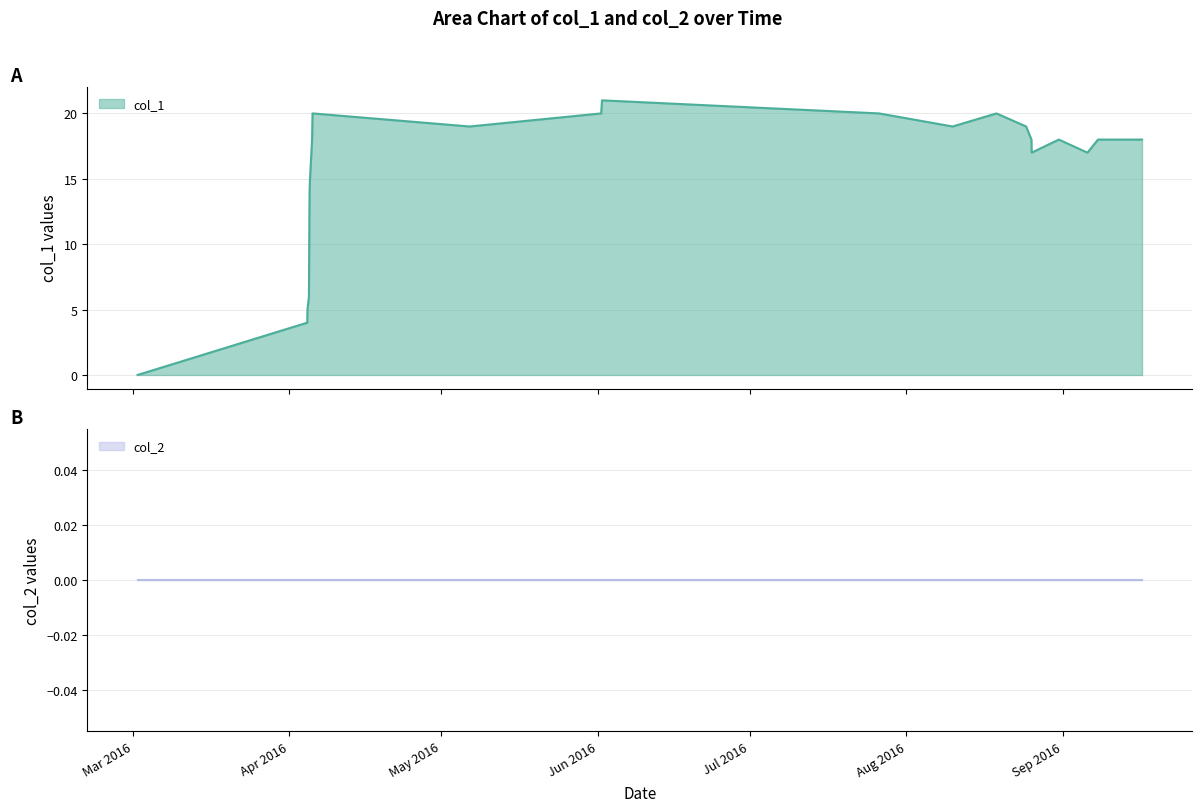

How many interior local valleys (lower than both neighbors) does the data have?

4